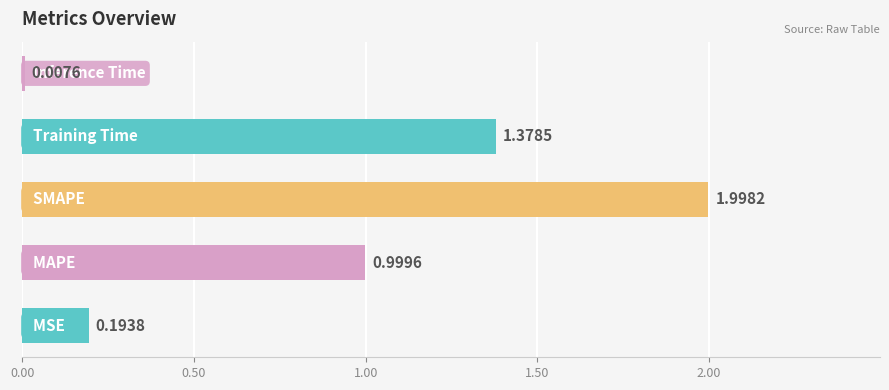

What is the average value?

0.9